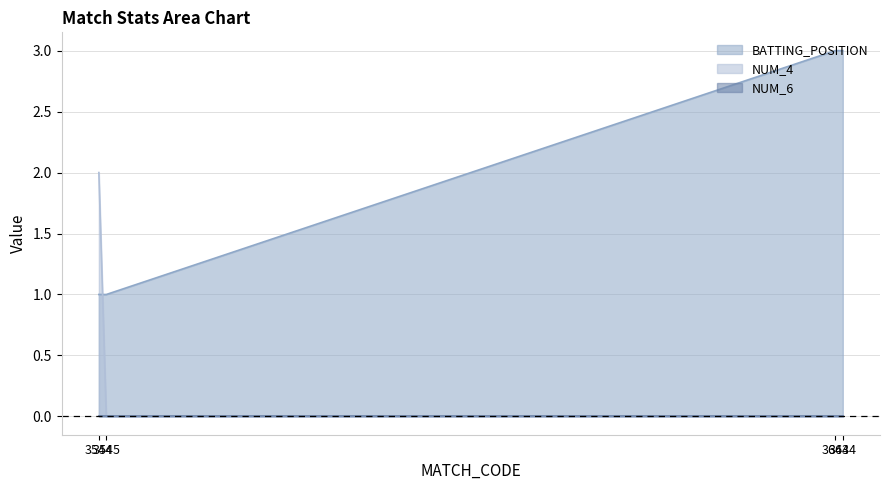

Which series has the widest spread of values?

BATTING_POSITION